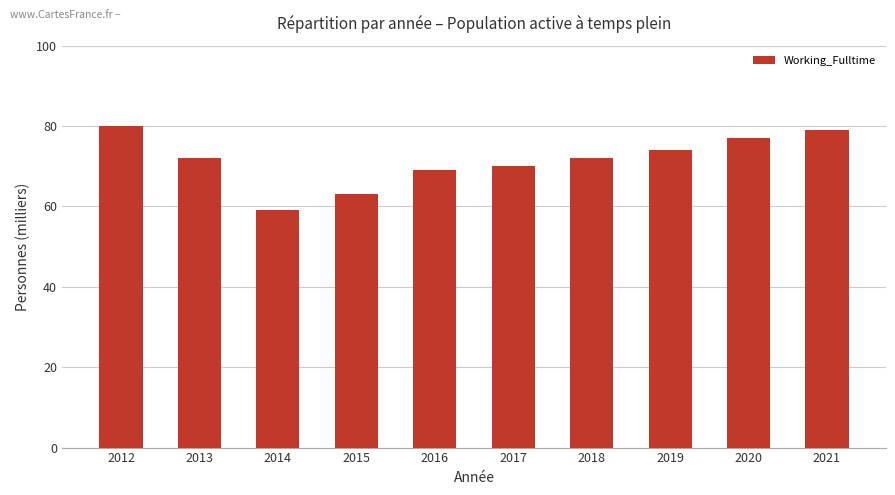

What value does the data have at 2017, to the nearest 10?

70